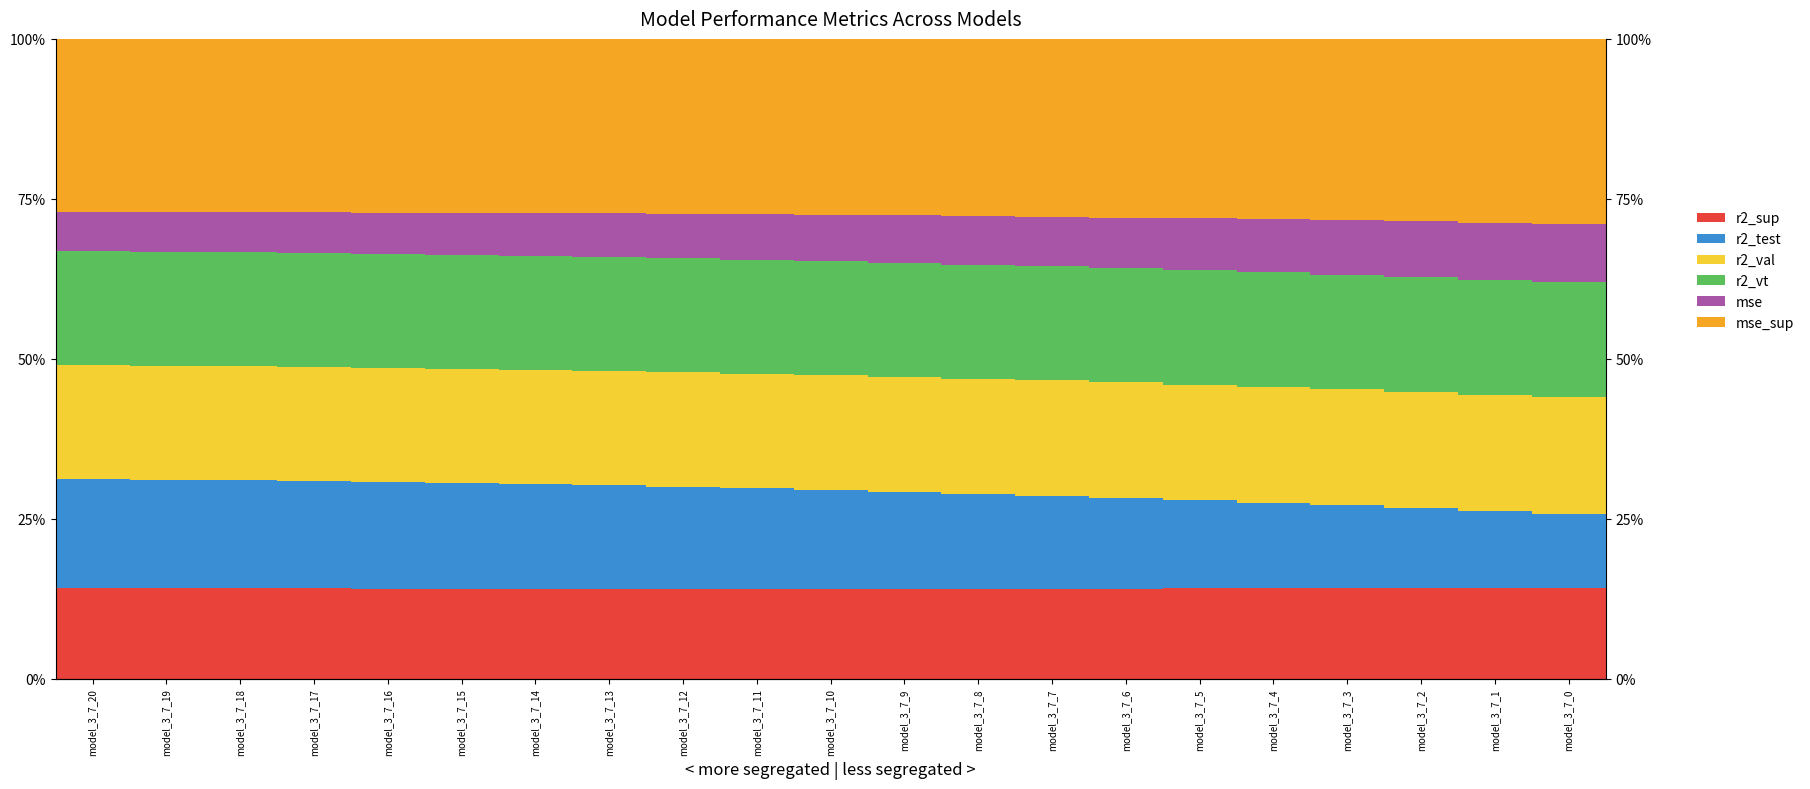

What is the value of the mse_sup bar at the 15th from the left?

27.9